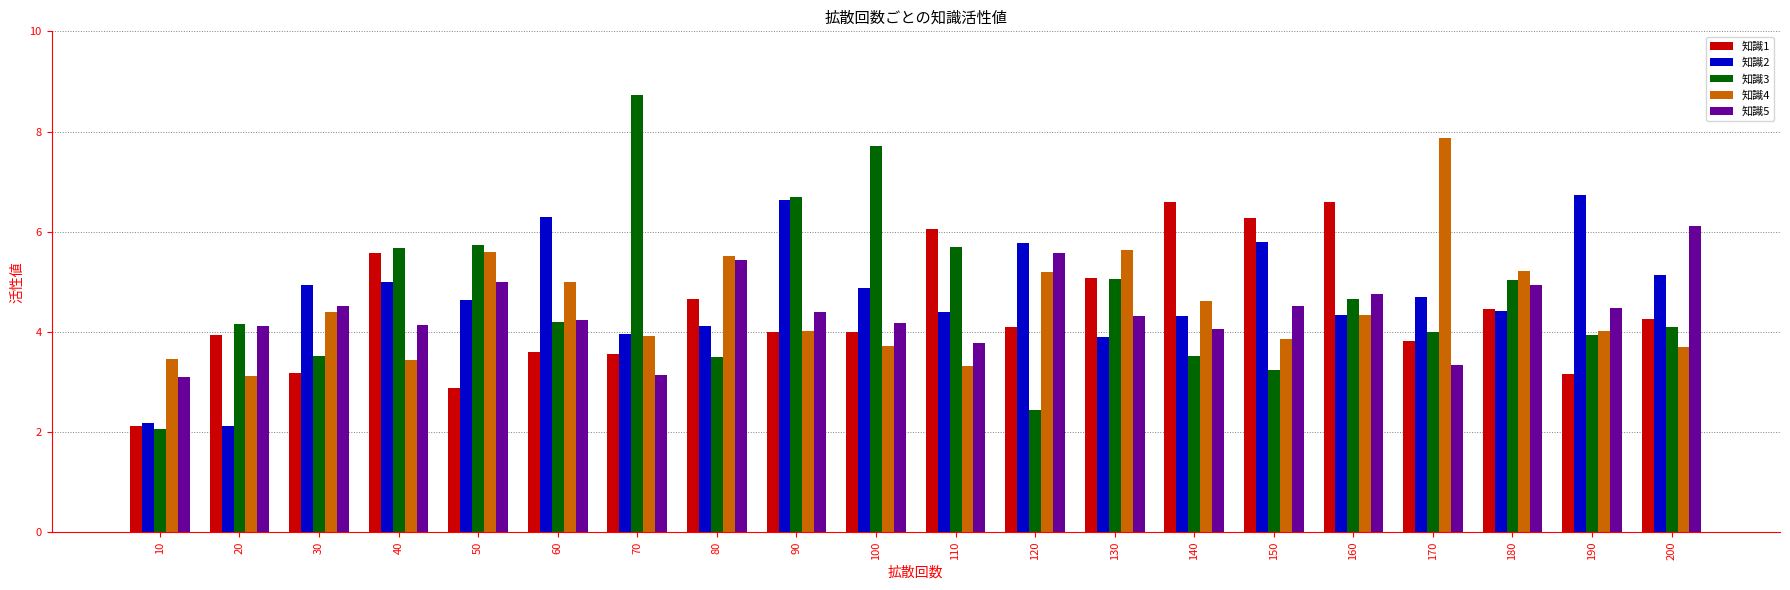

What is the average value of the 知識5 series?

4.4